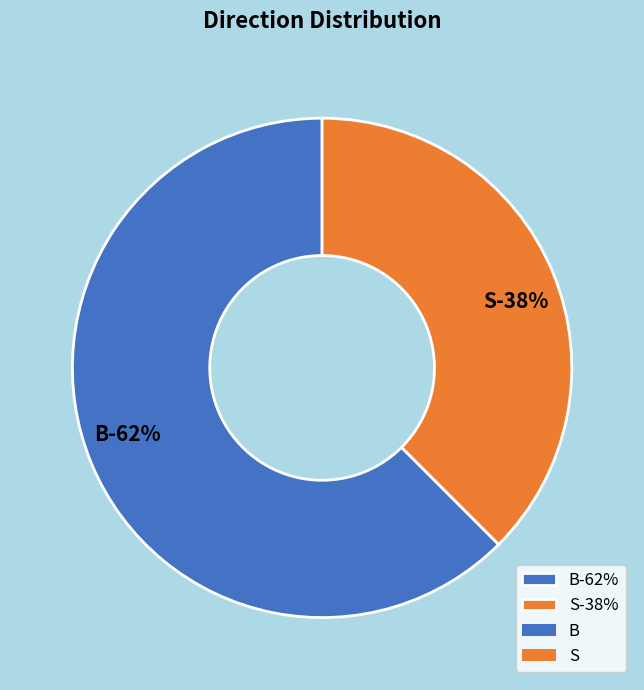

Which slice represents more than half of the pie?

B